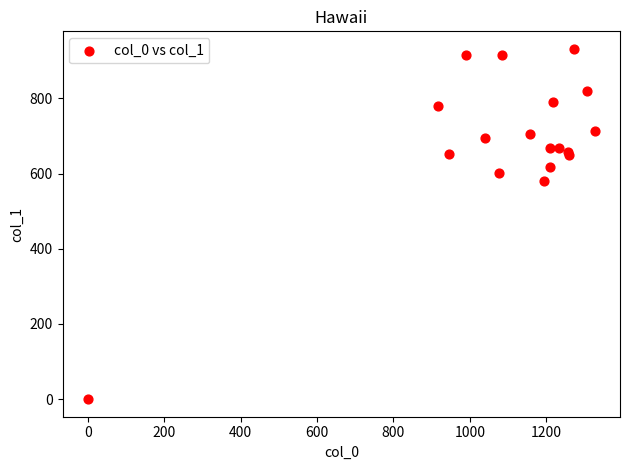

What Y value in the scatter plot is closest to 465?

580.5